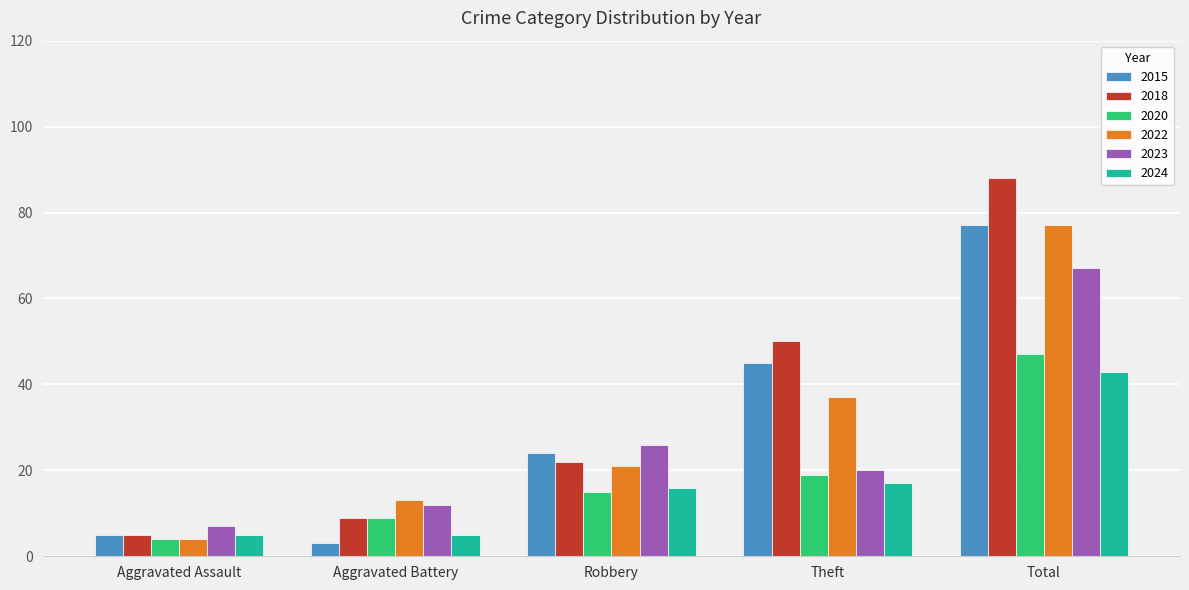

What is the sum of all 2023 values?

132